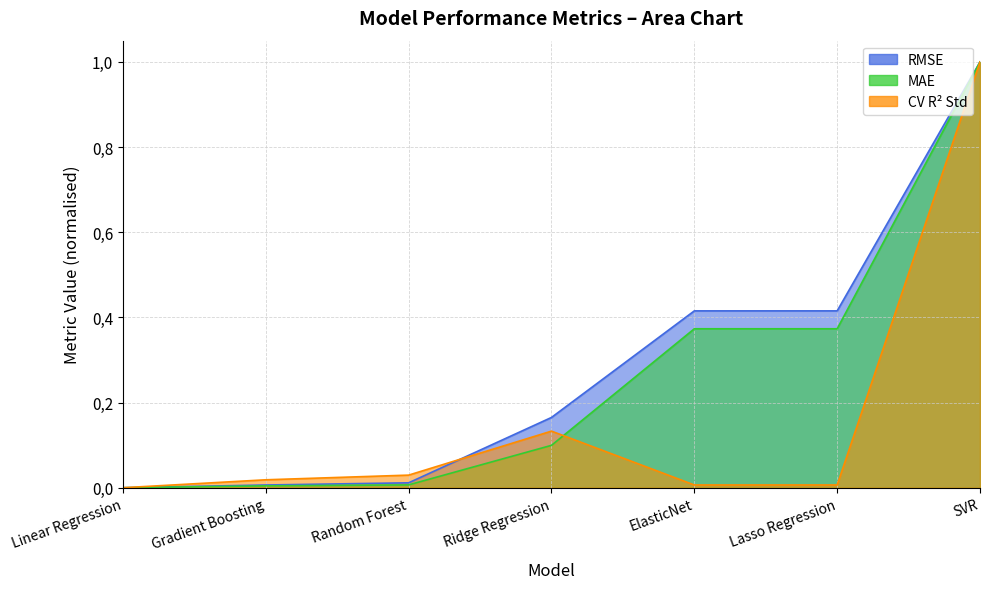

Which series changed the most between Lasso Regression and SVR?

CV R² Std